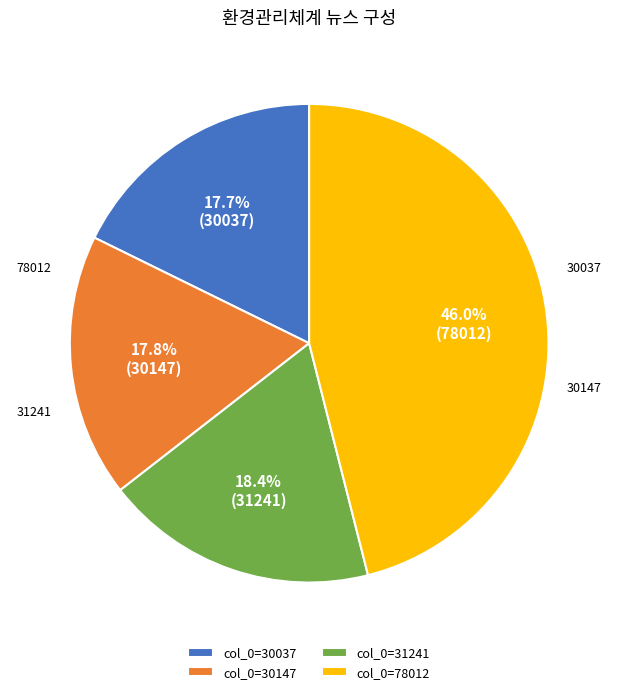

Combined, what portion of the pie is col_0=78012 and col_0=31241?

64.5%